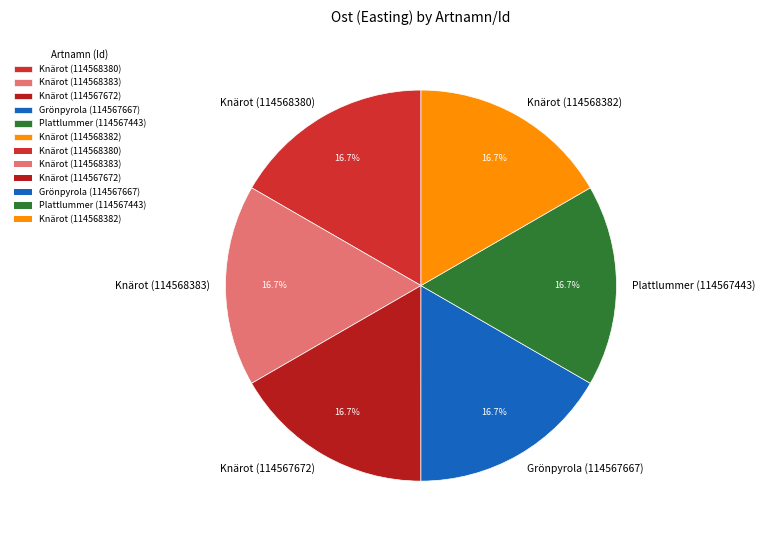

How many segments does this pie chart have?

6